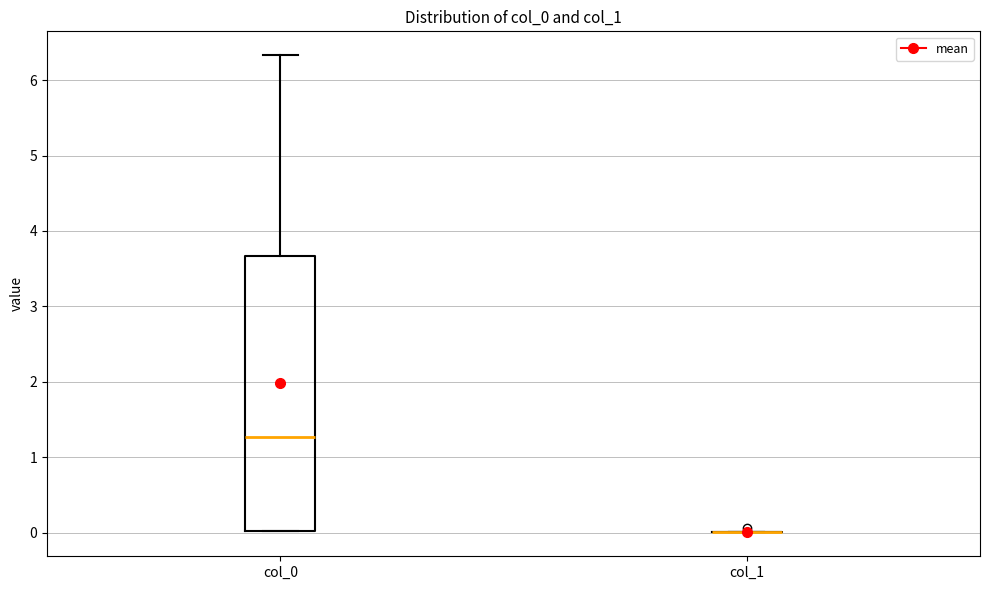

Comparing the boxes themselves (not the whiskers), which one is the tallest?

col_0